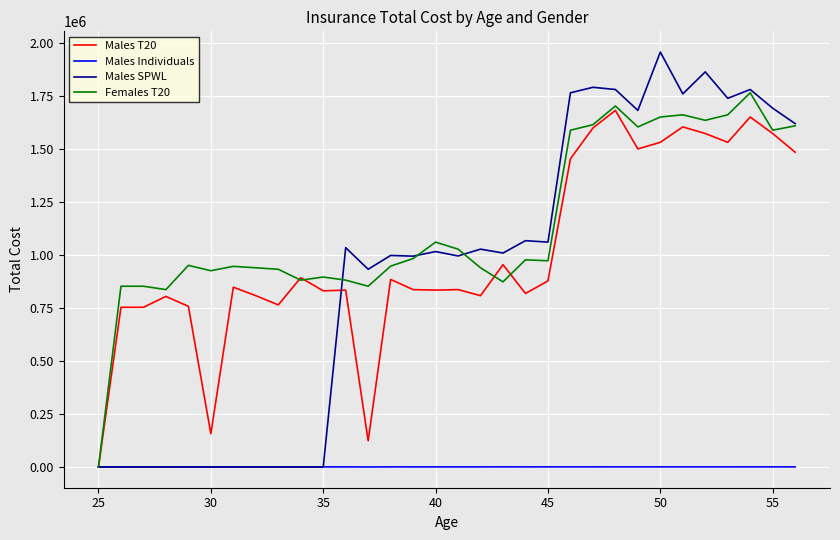

Which series has the largest total across all categories?

Females T20